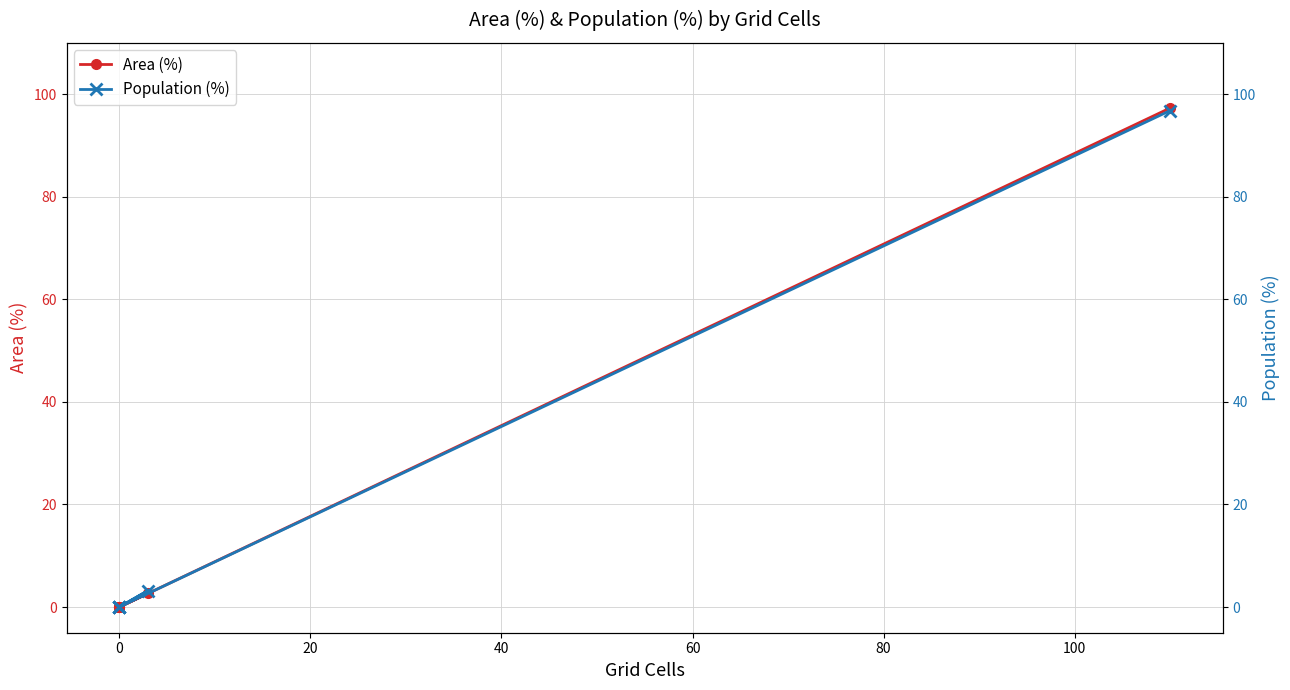

The Population (%) series shows -45.4 at 0. True or false?

False